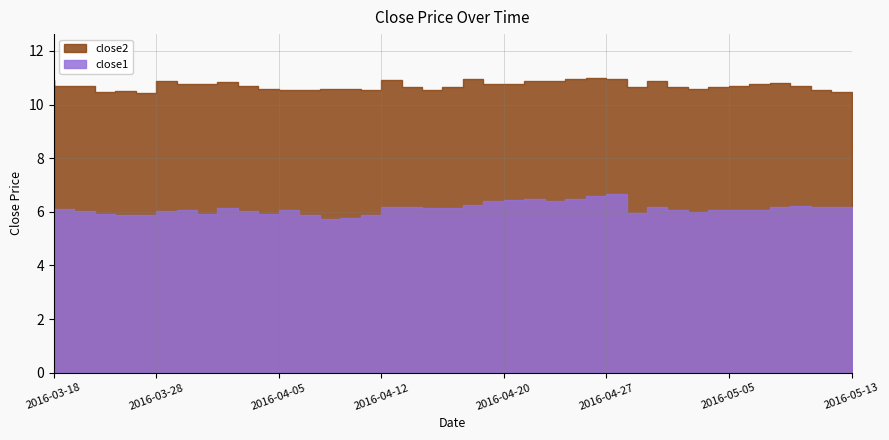

What is the average value of the close2 series?

10.7